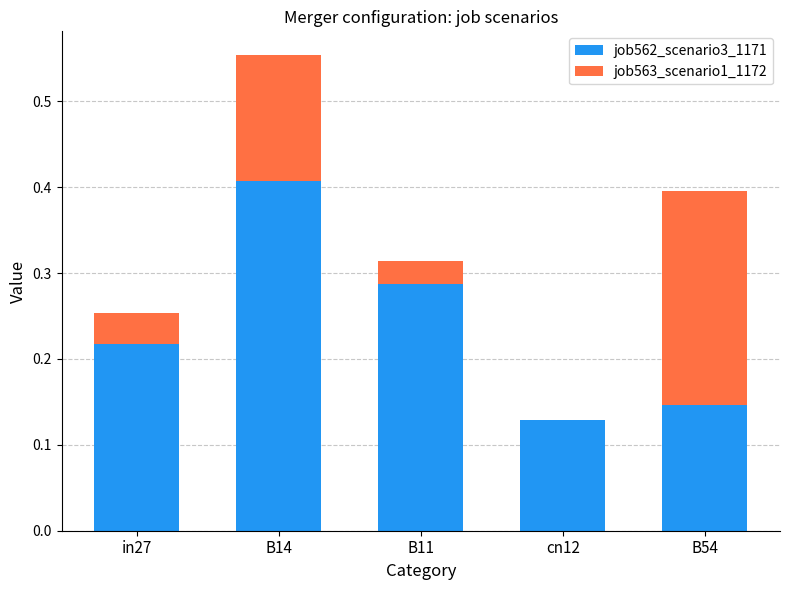

At which category is the sum across all series the highest?

B14